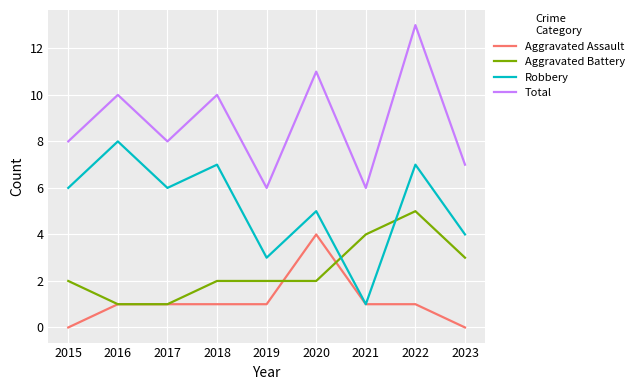

True or false: Total has a value of 3 at 2019.

False